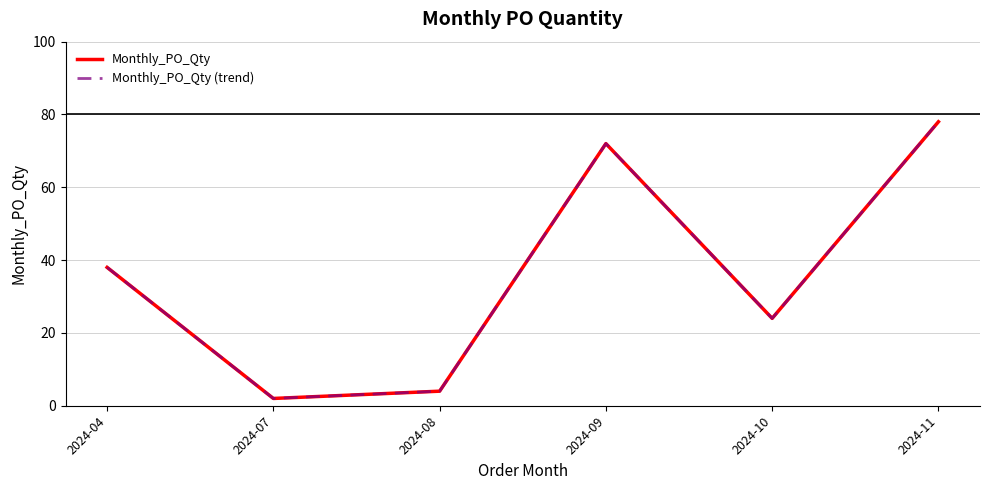

Is it true that Monthly_PO_Qty equals 2 at 2024-07?

True